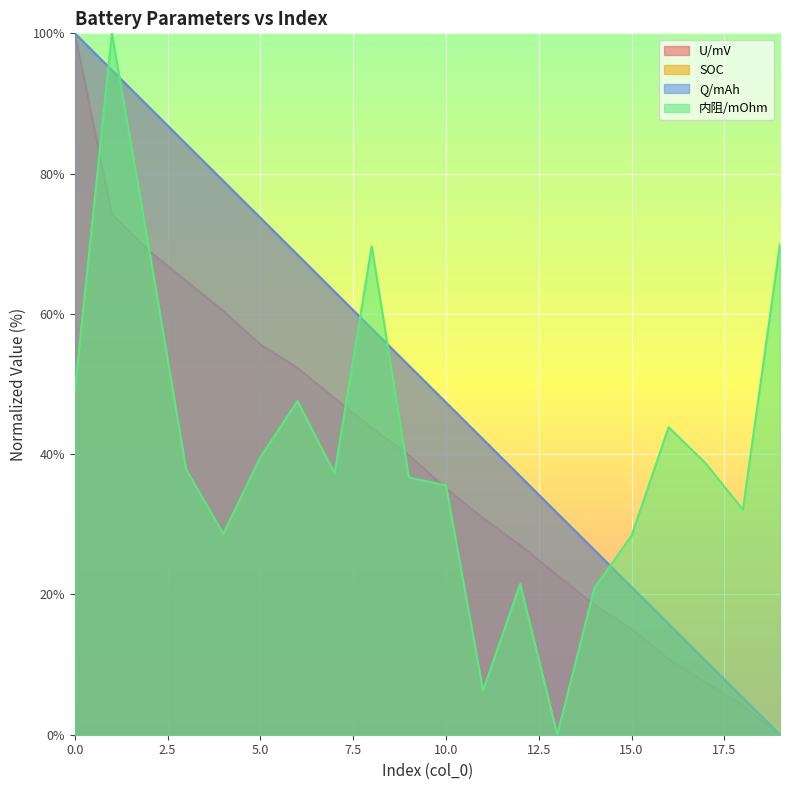

Does the chart display data point markers on the line(s)?

No